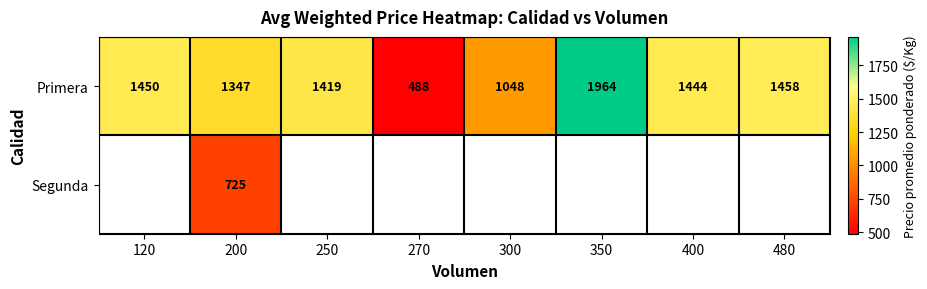

Rank the series at 200 from highest to lowest value.

Primera, Segunda